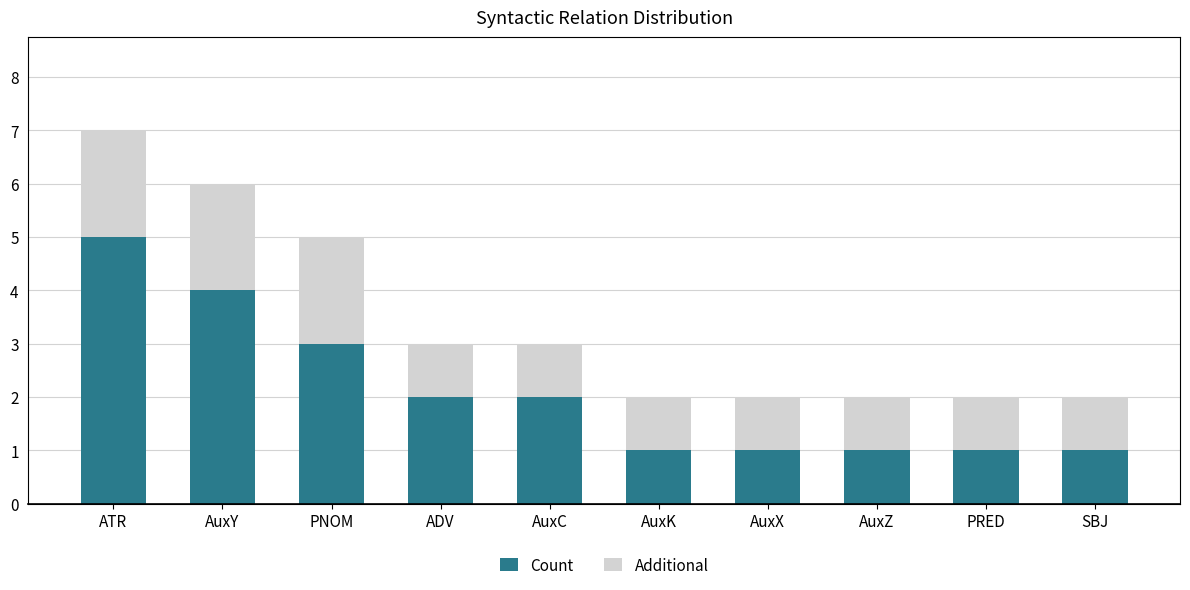

Is it true that Count equals 1 at PRED?

True